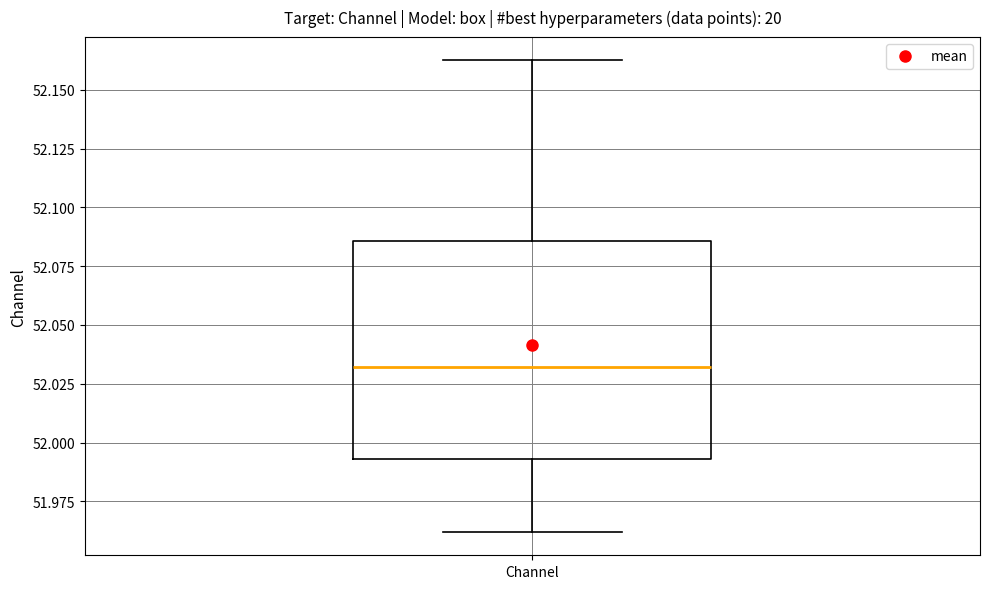

Read this box plot against the y-axis: the position of the median line, the range covered by the box, and the ends of both whiskers. The values are not printed on the chart, so give them approximately, as read against the axis.

median 52.030, box 51.995 to 52.085, whiskers 51.960 to 52.160